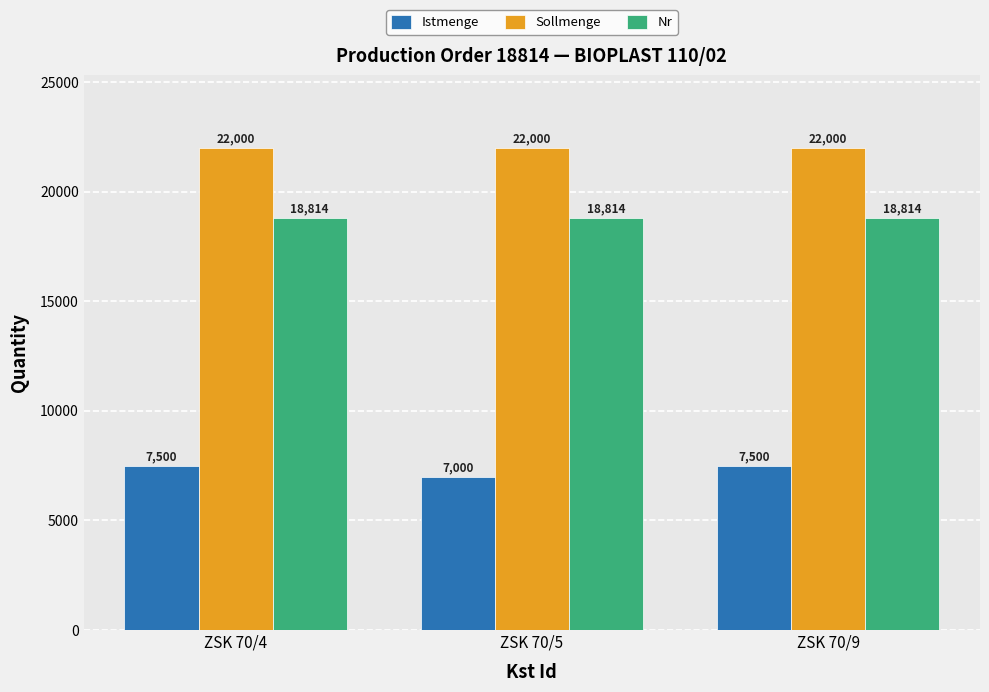

What is the approximate value of Sollmenge at ZSK 70/4?

22000